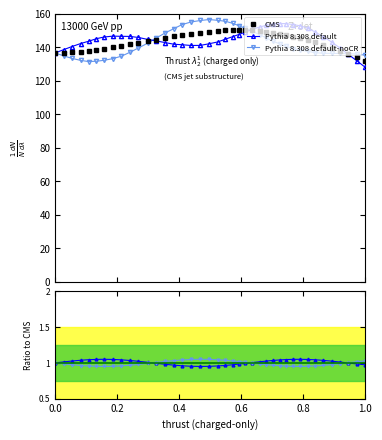

At how many categories does at least one series exceed 95?

40